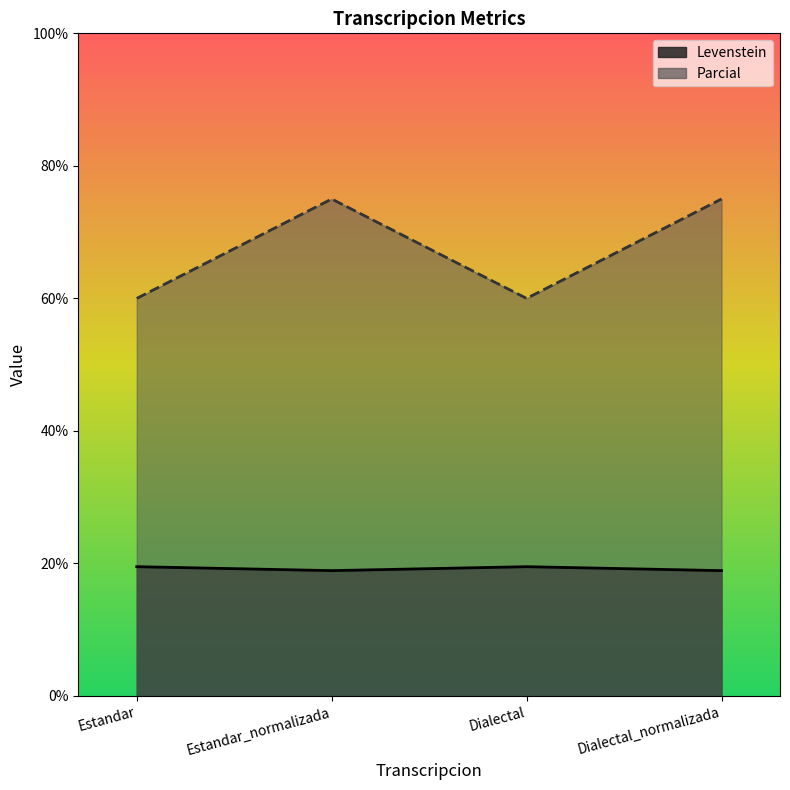

The Levenstein series shows 19.5 at Dialectal. True or false?

True